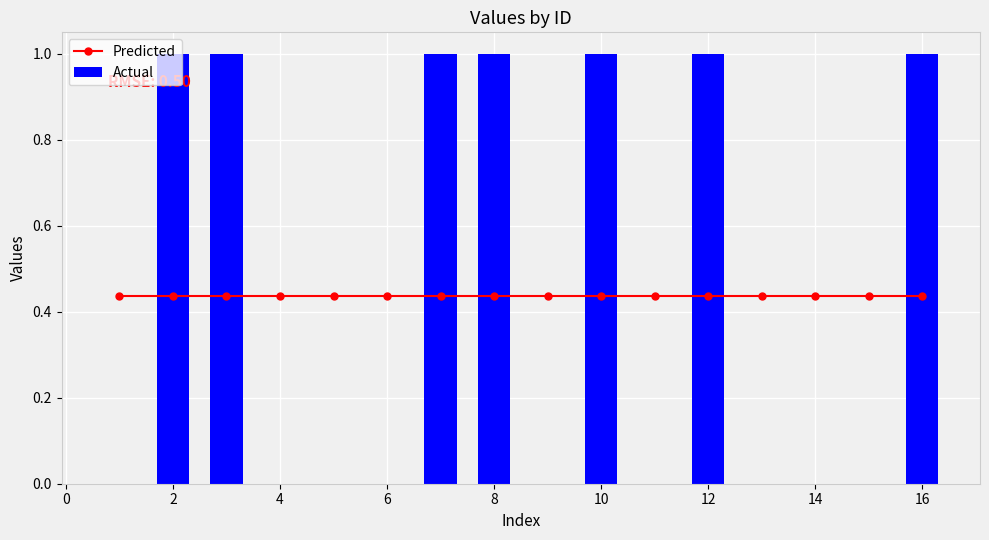

What is the sum of all Actual values?

7